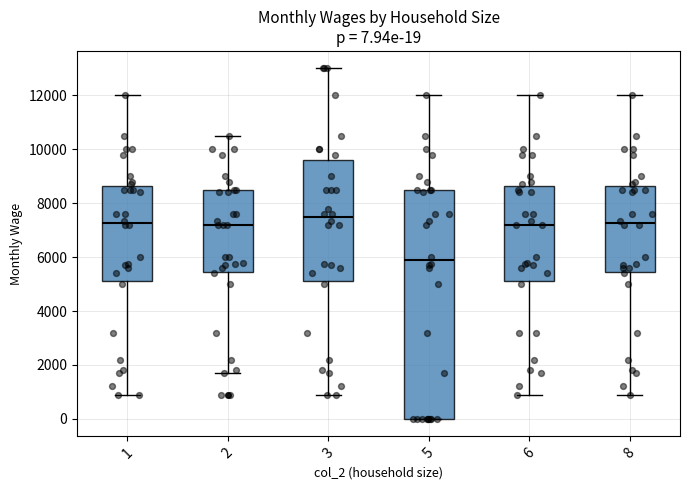

Which box's median line is the highest?

3